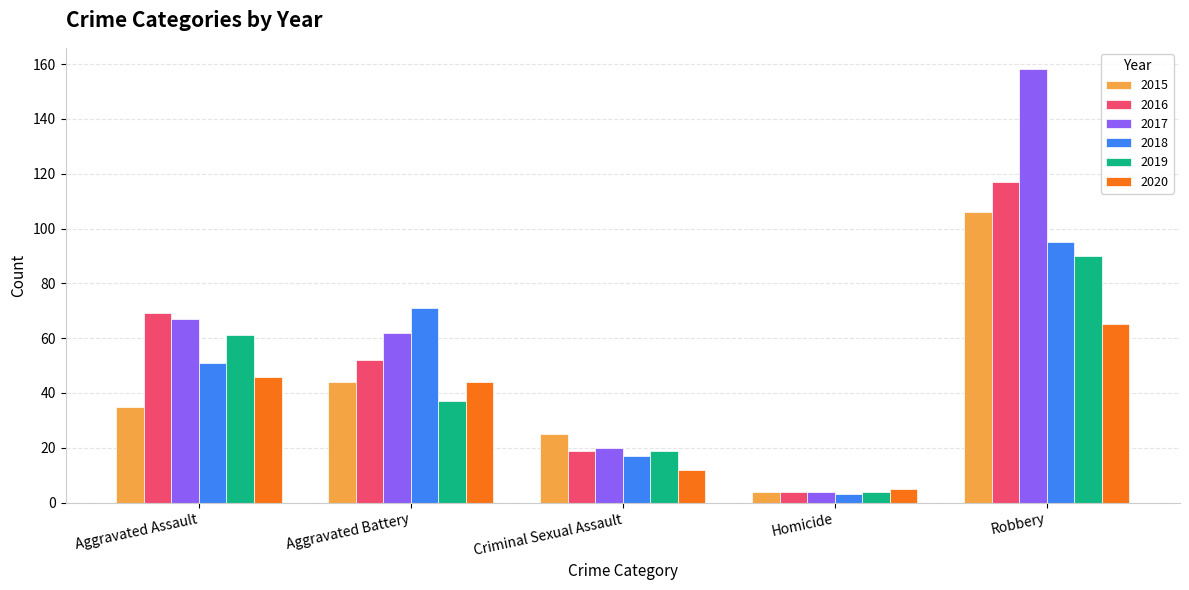

True or false: 2015 has a value of 21 at Robbery.

False